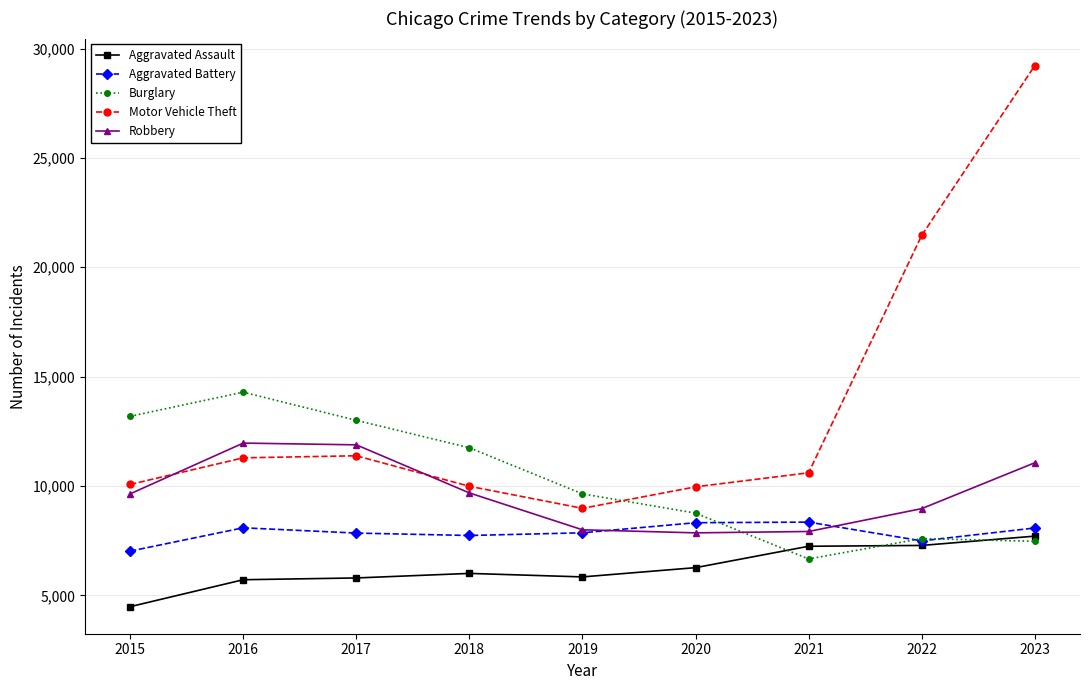

Which label corresponds to the largest value in the chart?

2023